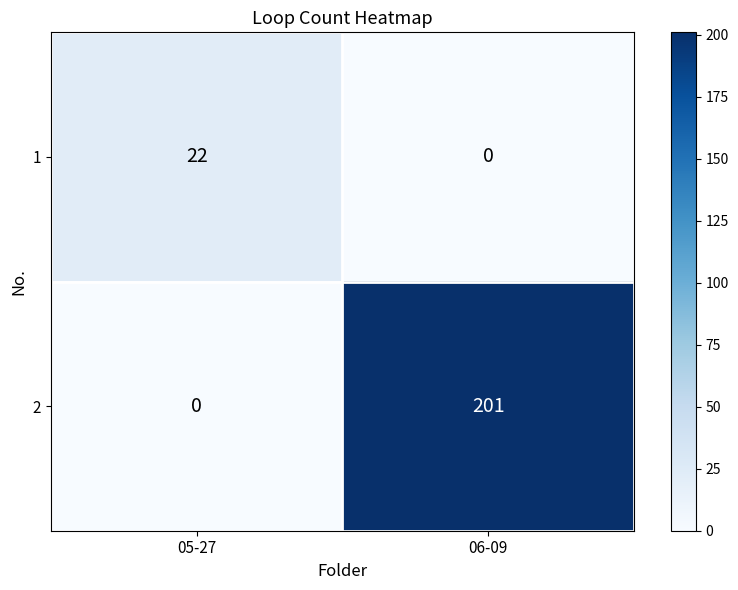

Reading left to right, extract all data points from this chart.

1: 22	0
2: 0	201